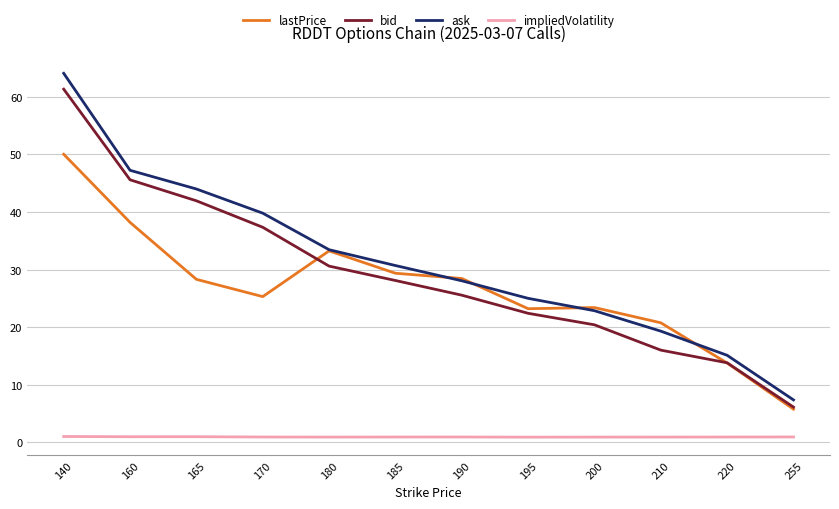

At which label does bid reach its peak?

140